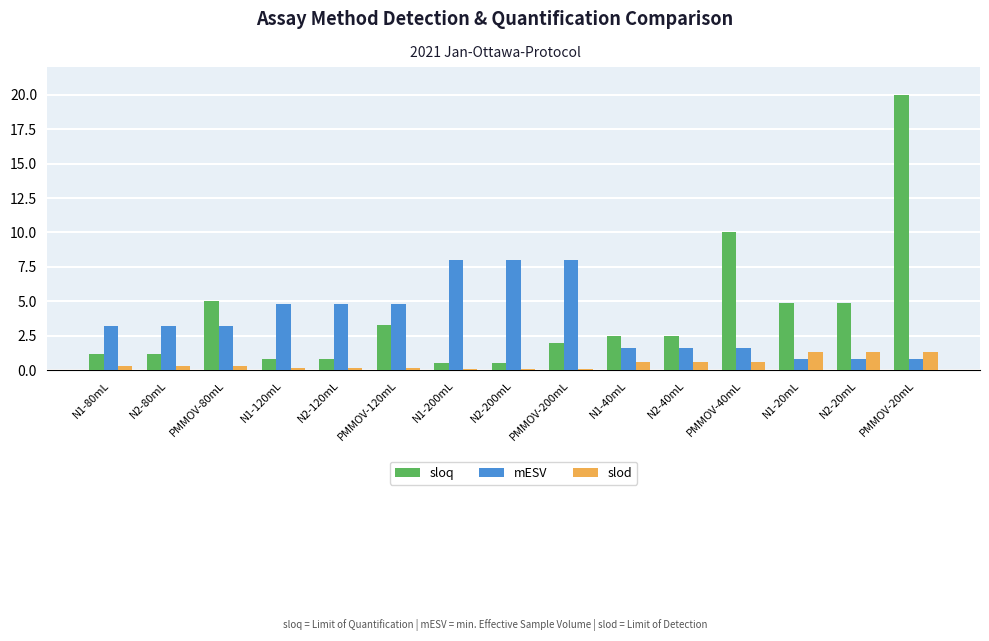

What is the total value across all series at N2-80mL?

4.7